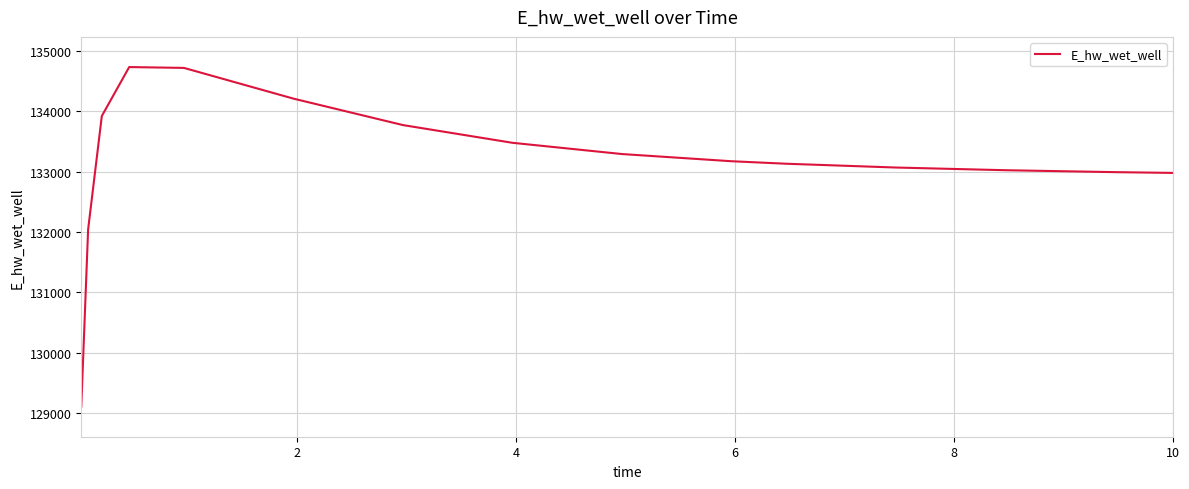

What is the difference between the maximum and minimum values?

5624.6